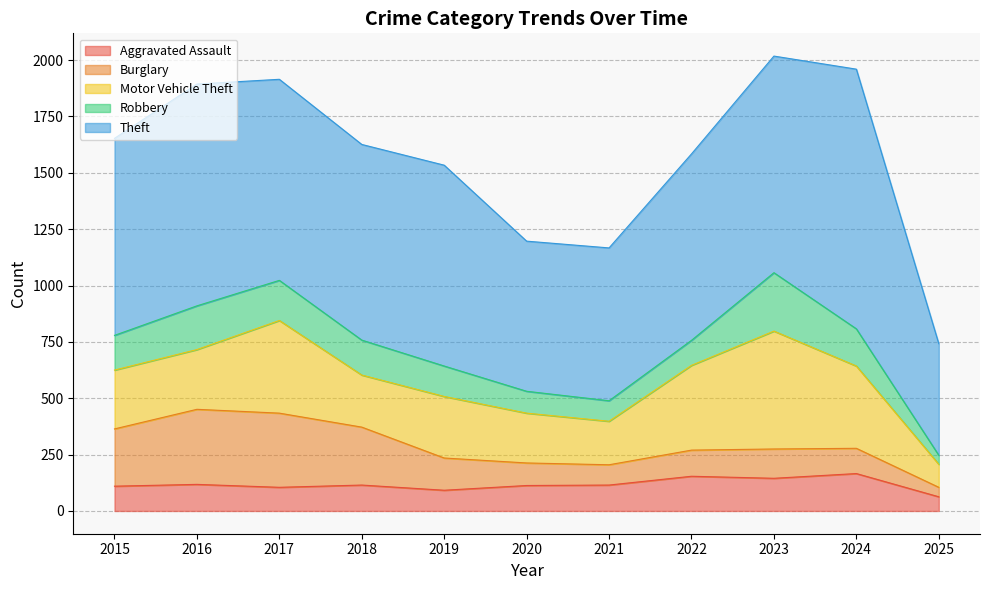

What is the greatest value displayed?

1152